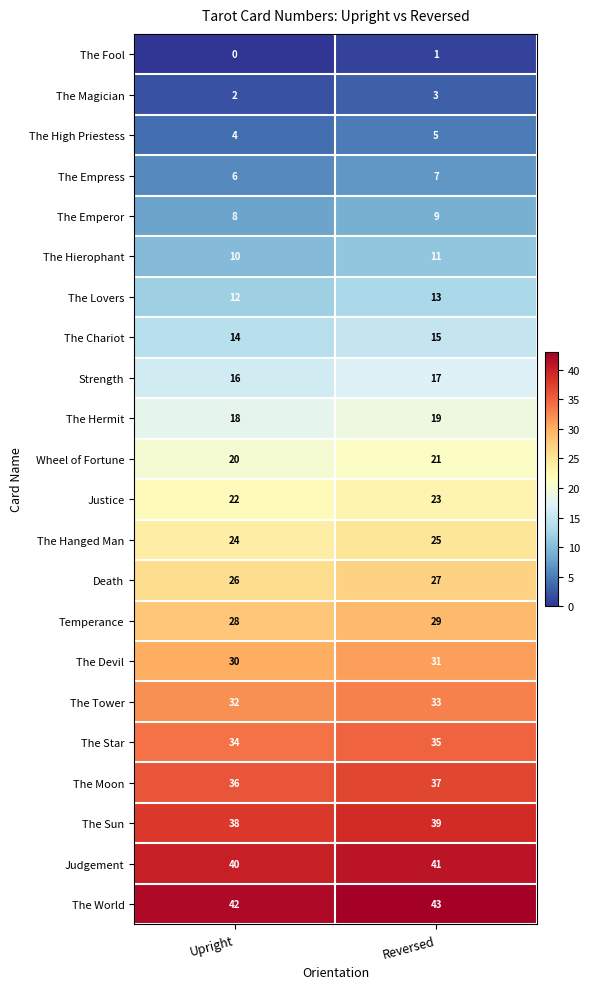

What is the spread (max minus min) of values at Reversed?

42